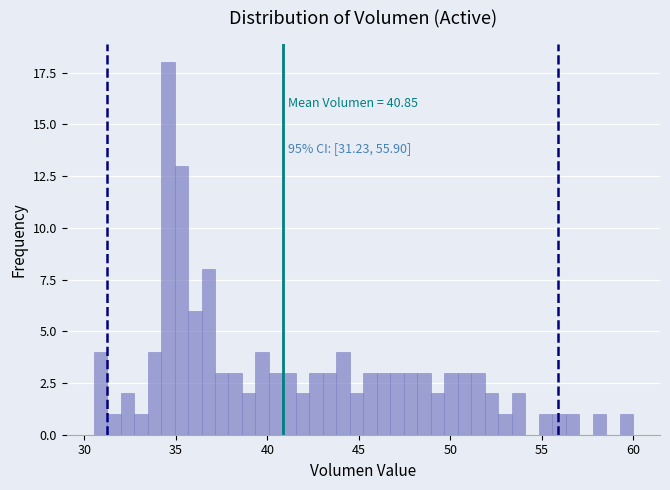

Around what value on the x-axis is the tallest bar? Give the approximate position of its centre, as read against the axis.

34.5